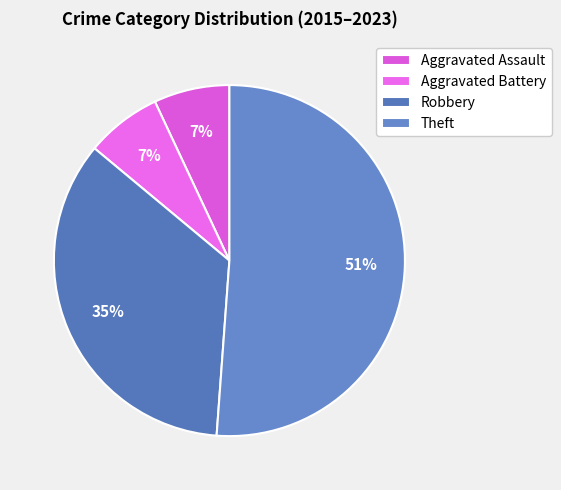

Count the number of slices in the pie.

4